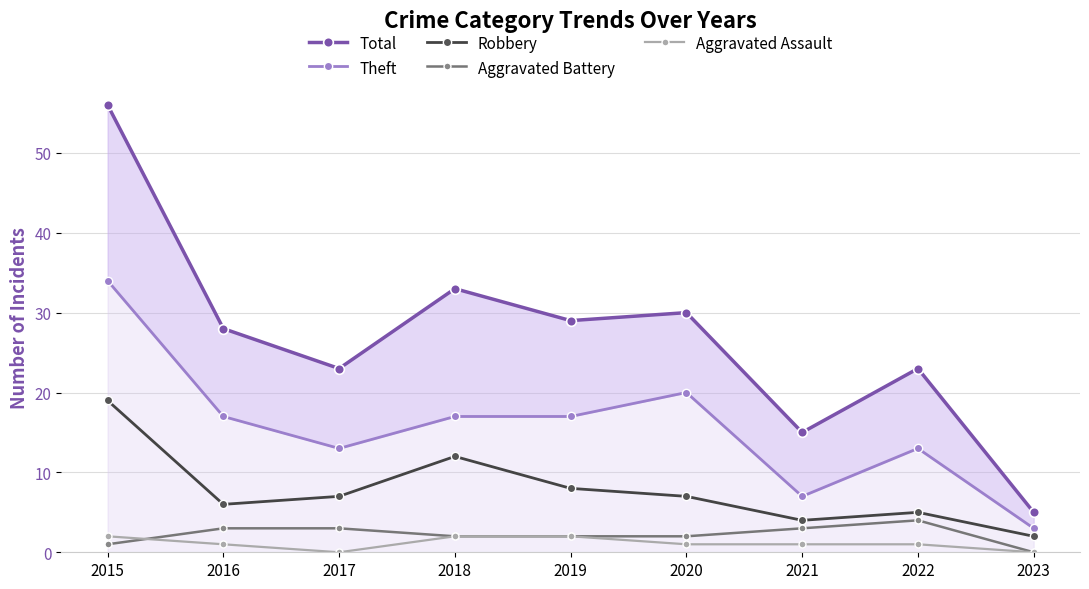

True or false: Aggravated Battery and Robbery cross at least once.

False